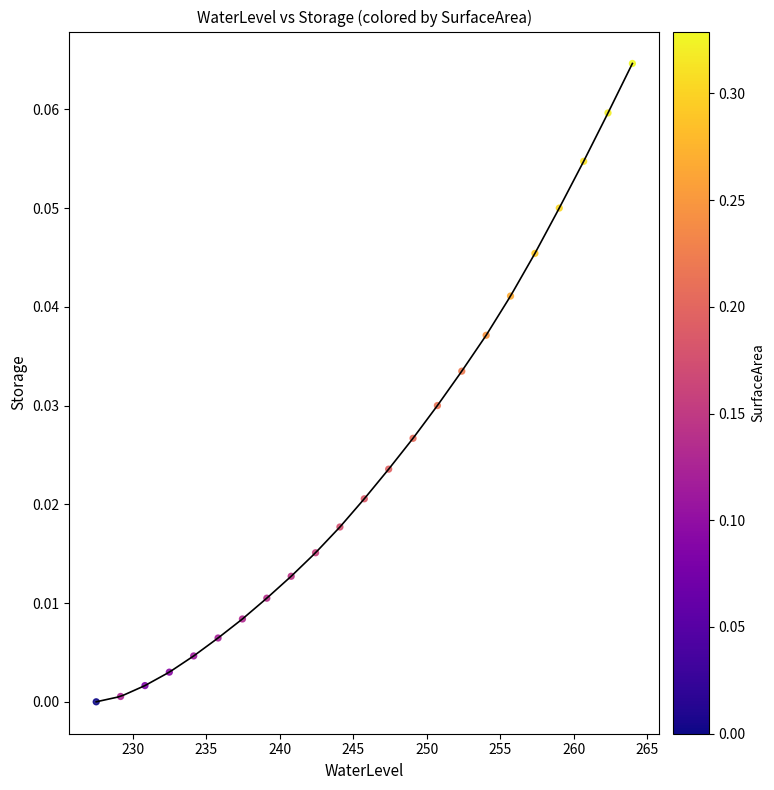

What is the range of X values (max minus min)?

36.5